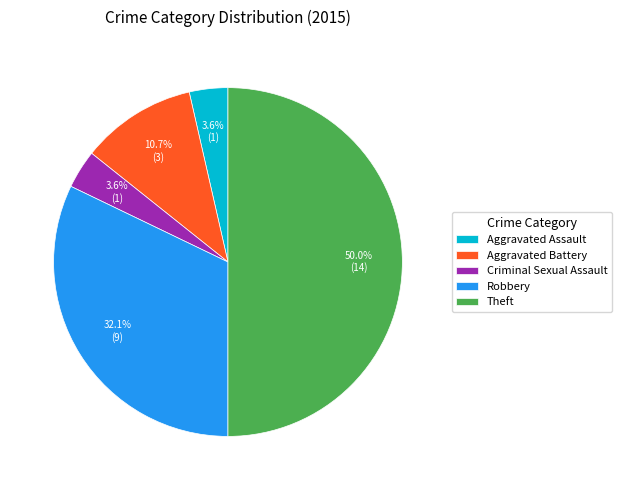

What is the total percentage of Robbery and Criminal Sexual Assault?

35.7%